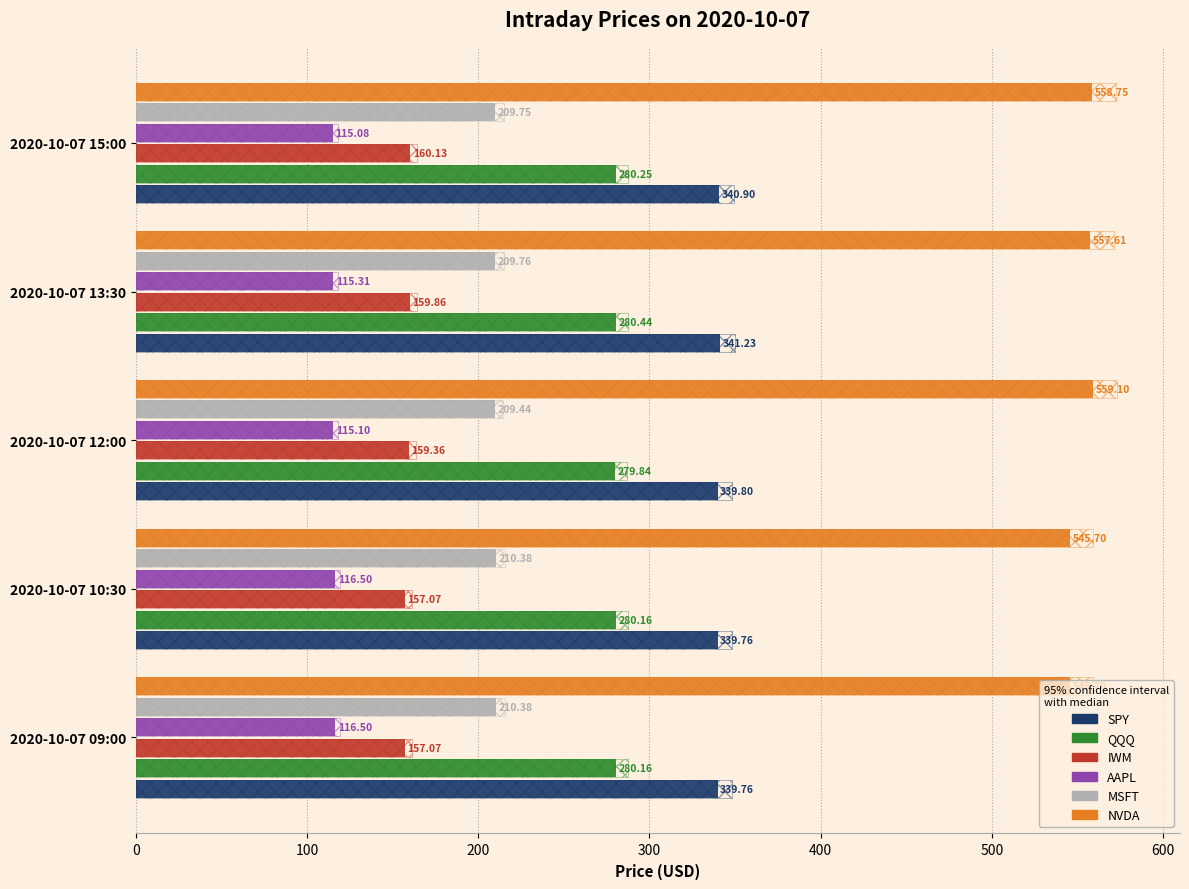

Rank the series by their maximum value, from lowest to highest.

AAPL, IWM, MSFT, QQQ, SPY, NVDA